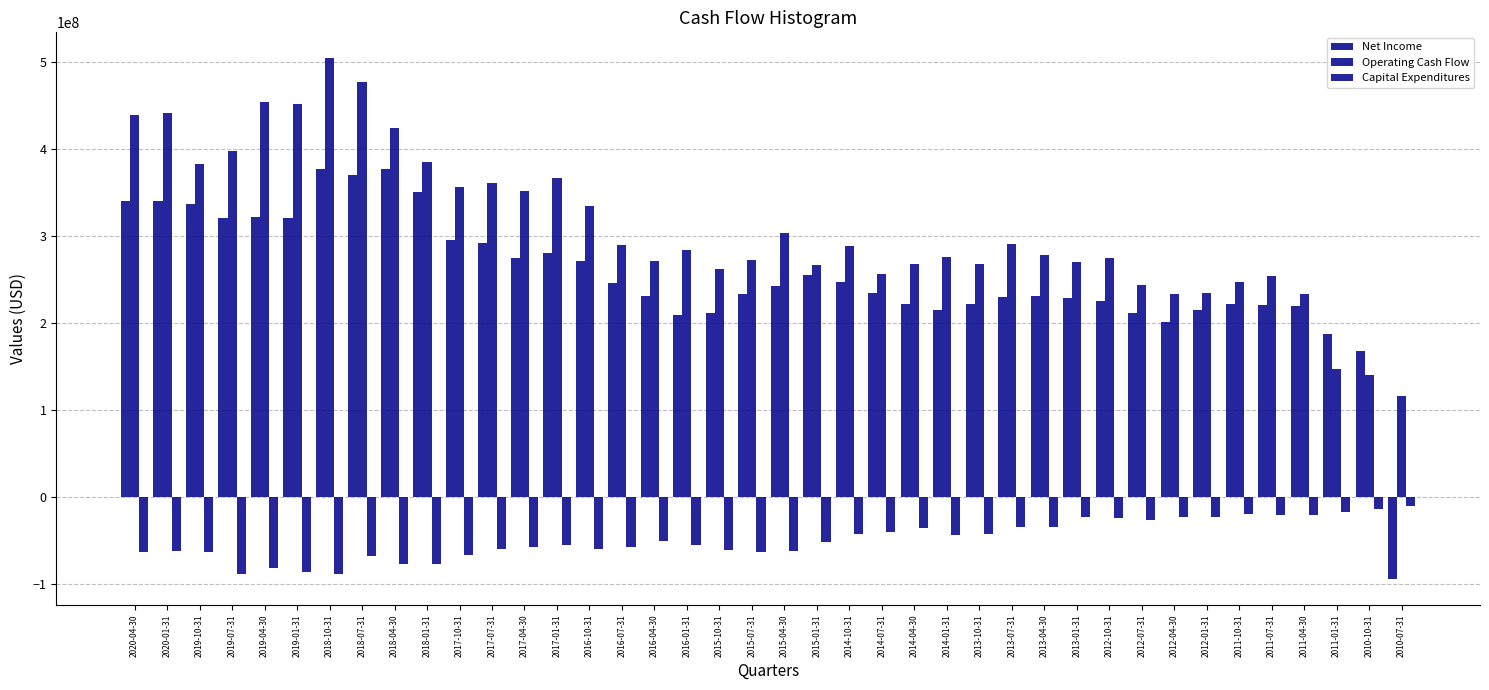

Count the number of categories in the chart.

40